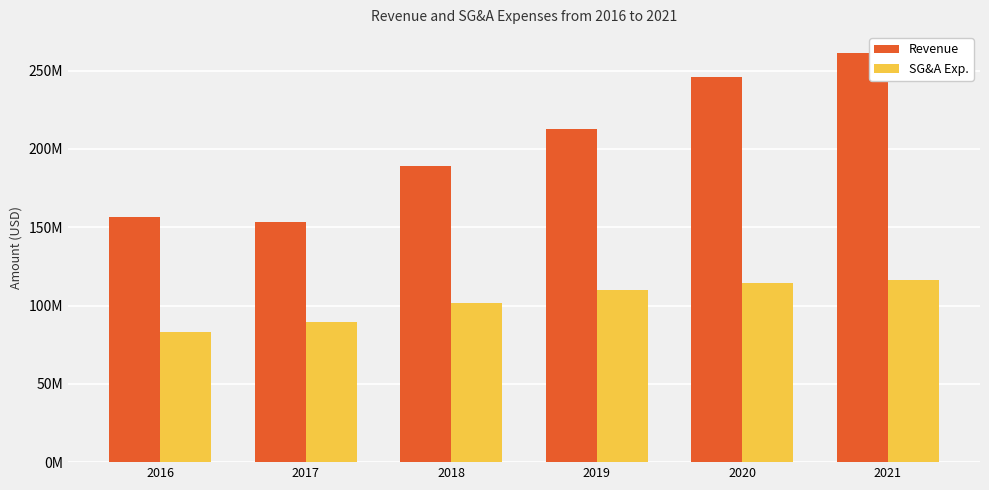

What are all the series names shown in the legend?

Revenue, SG&A Exp.